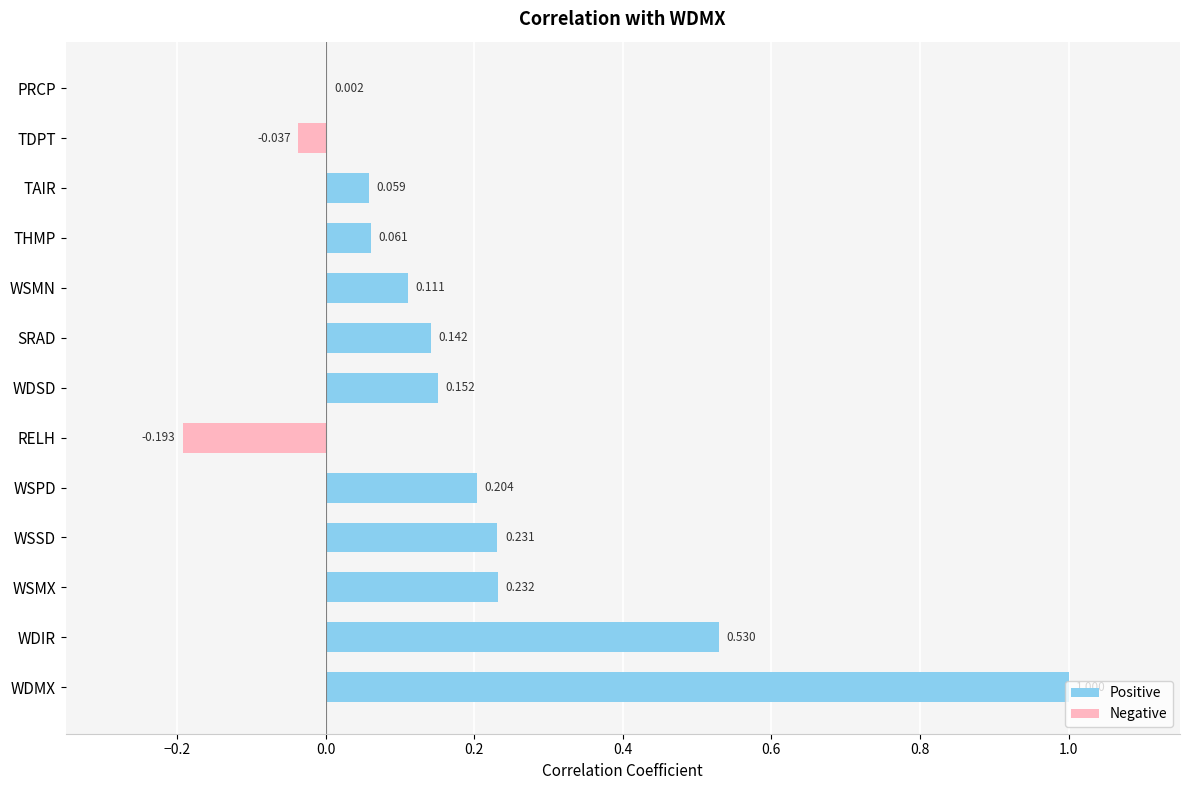

Does the chart contain any negative values?

Yes